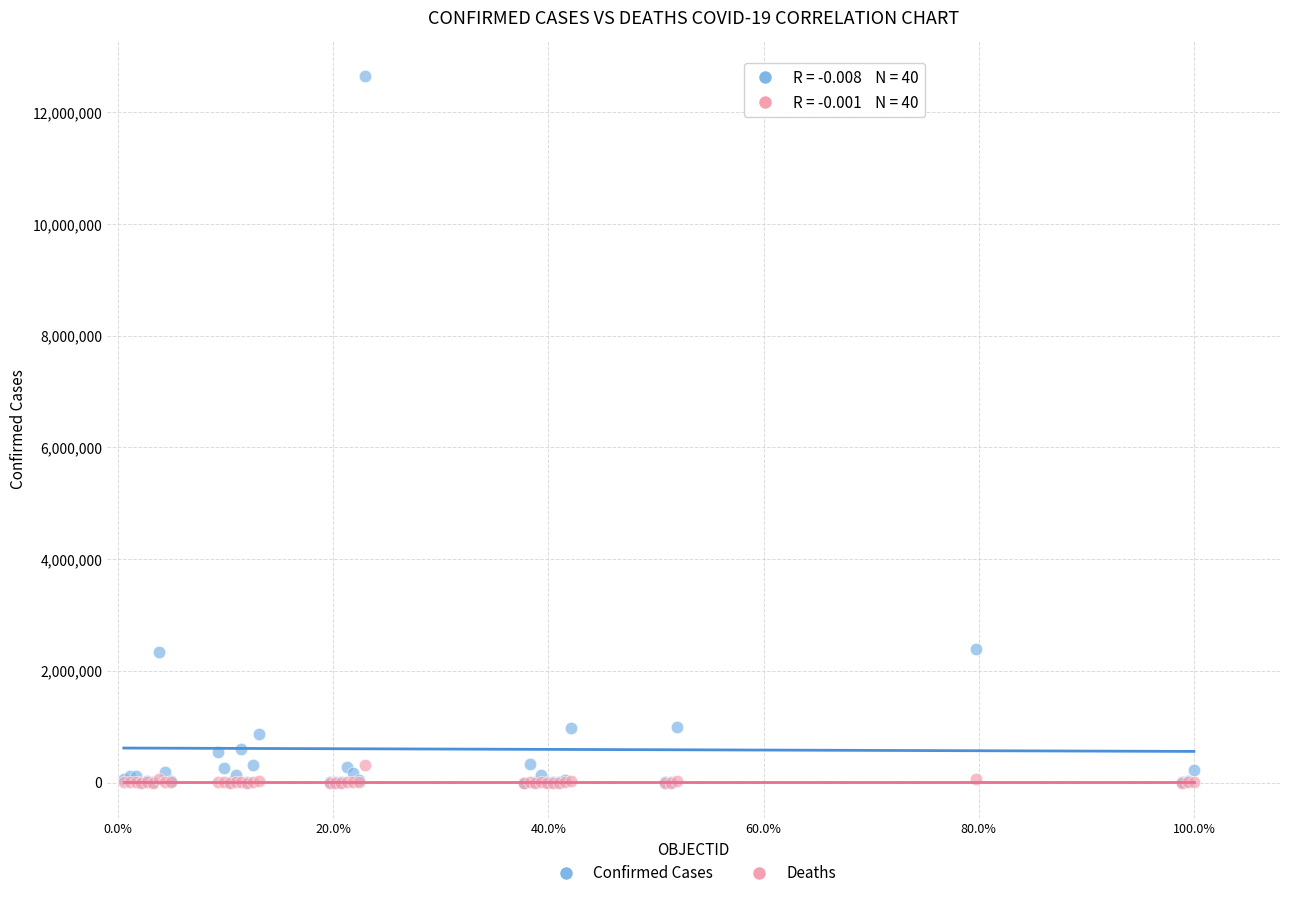

What are all the series names shown in the legend?

Confirmed Cases, Deaths